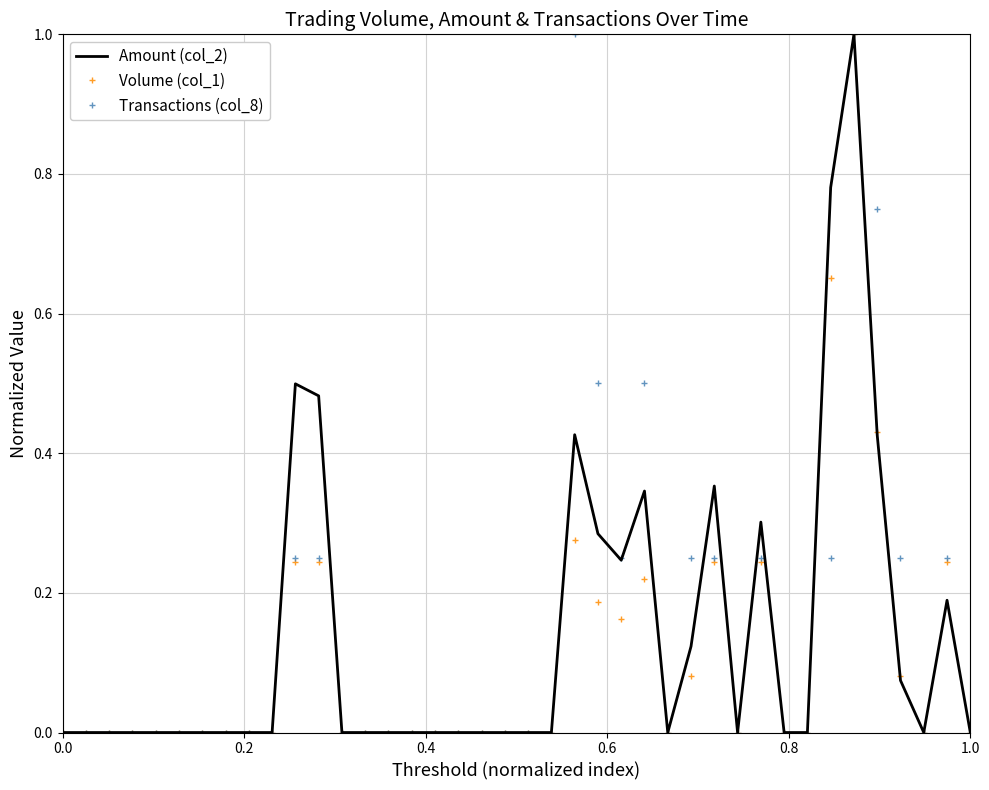

What is the maximum value for Volume (col_1)?

1.0